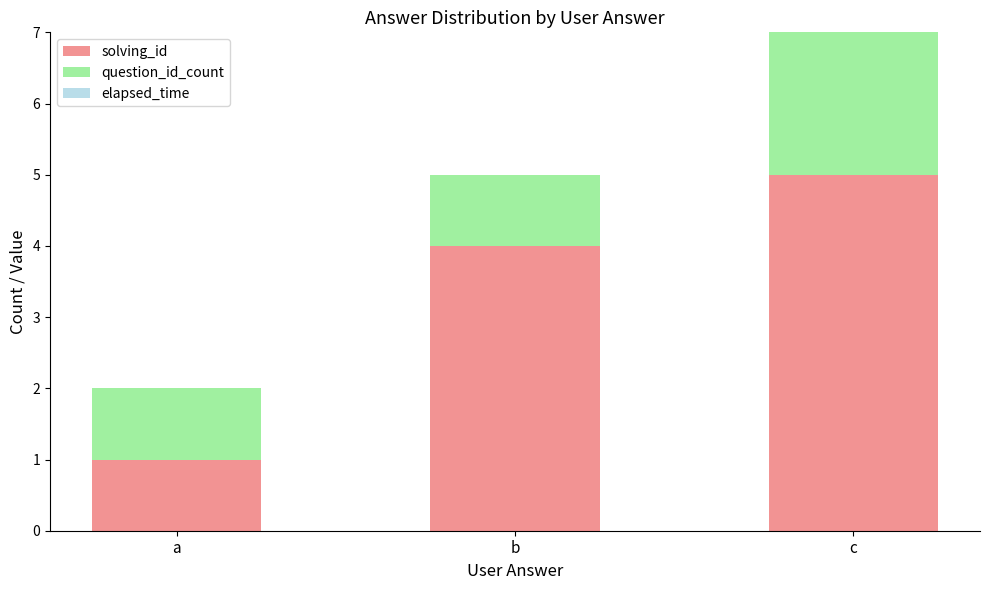

At which category is the sum across all series the highest?

c